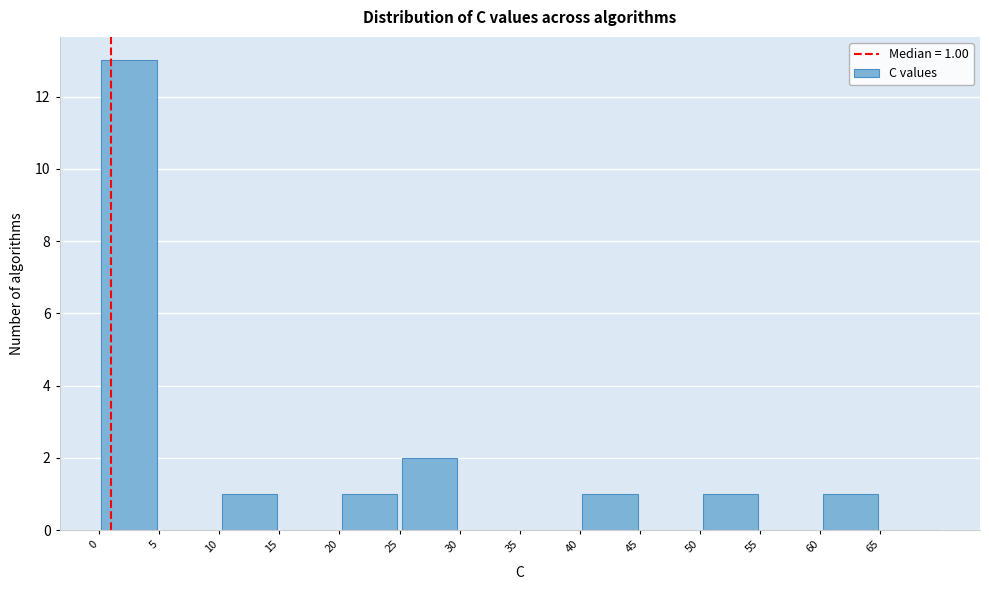

Which range on the x-axis has the tallest bar?

0 to 5